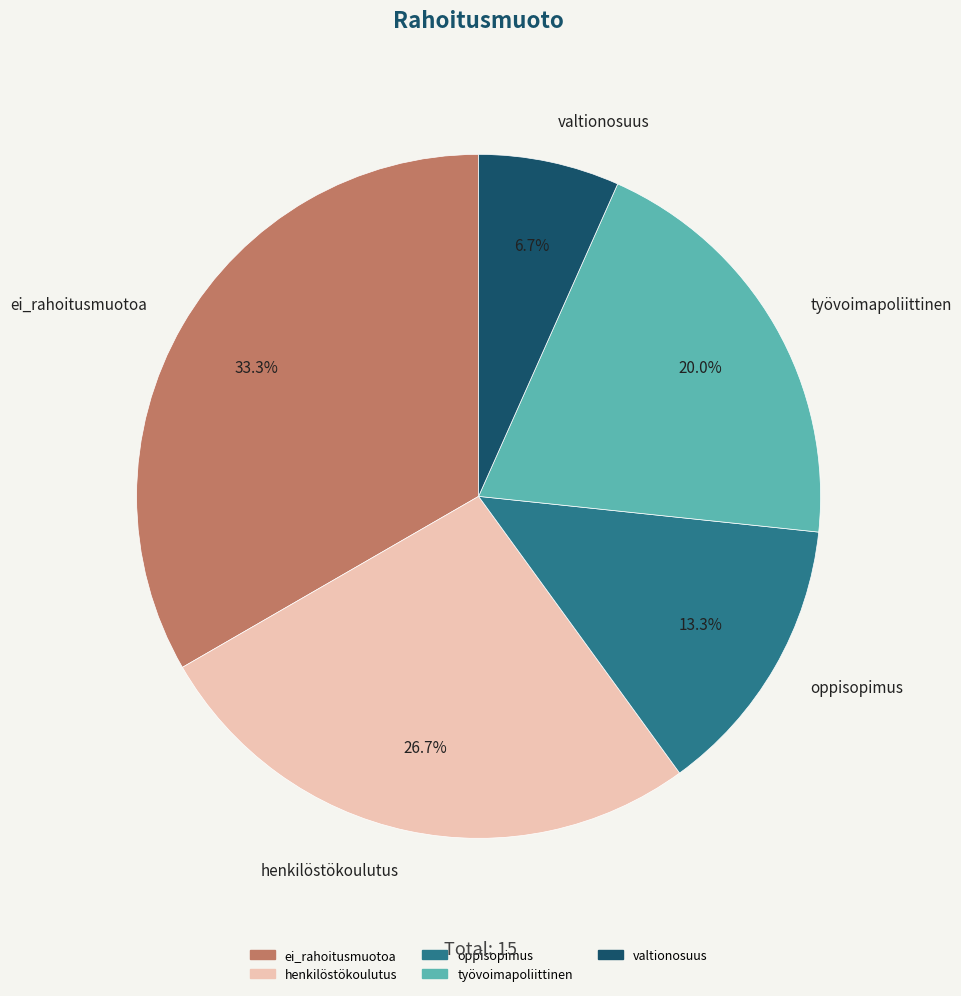

Which category has the smallest portion of the pie?

valtionosuus